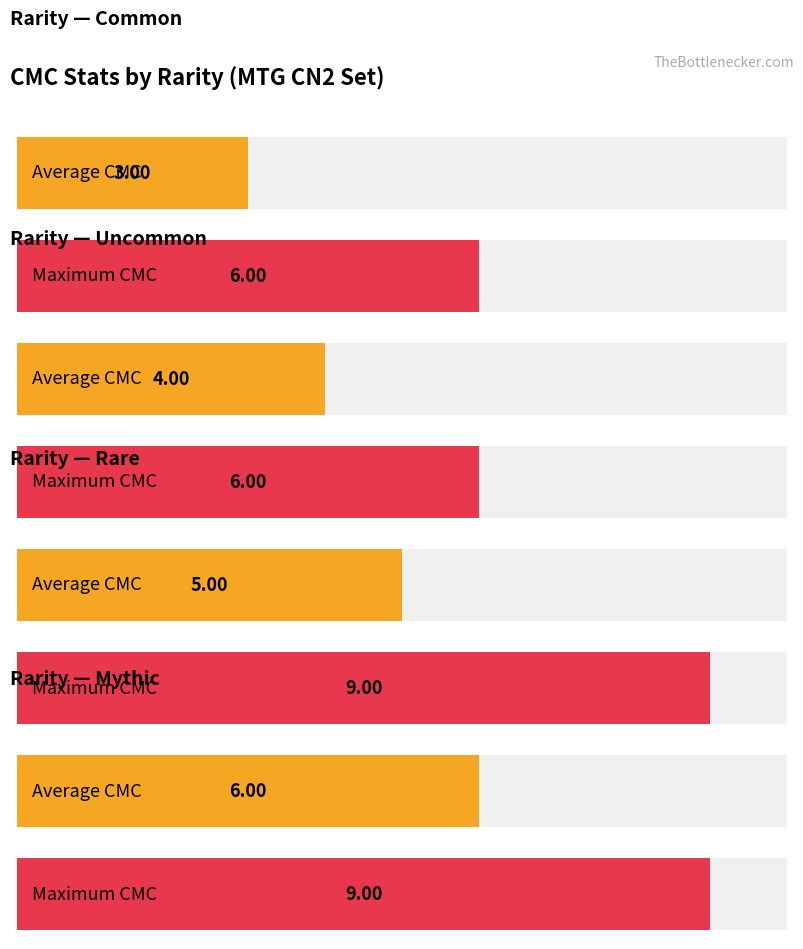

What is the value of the Max CMC bar at the 5th from the left?

9